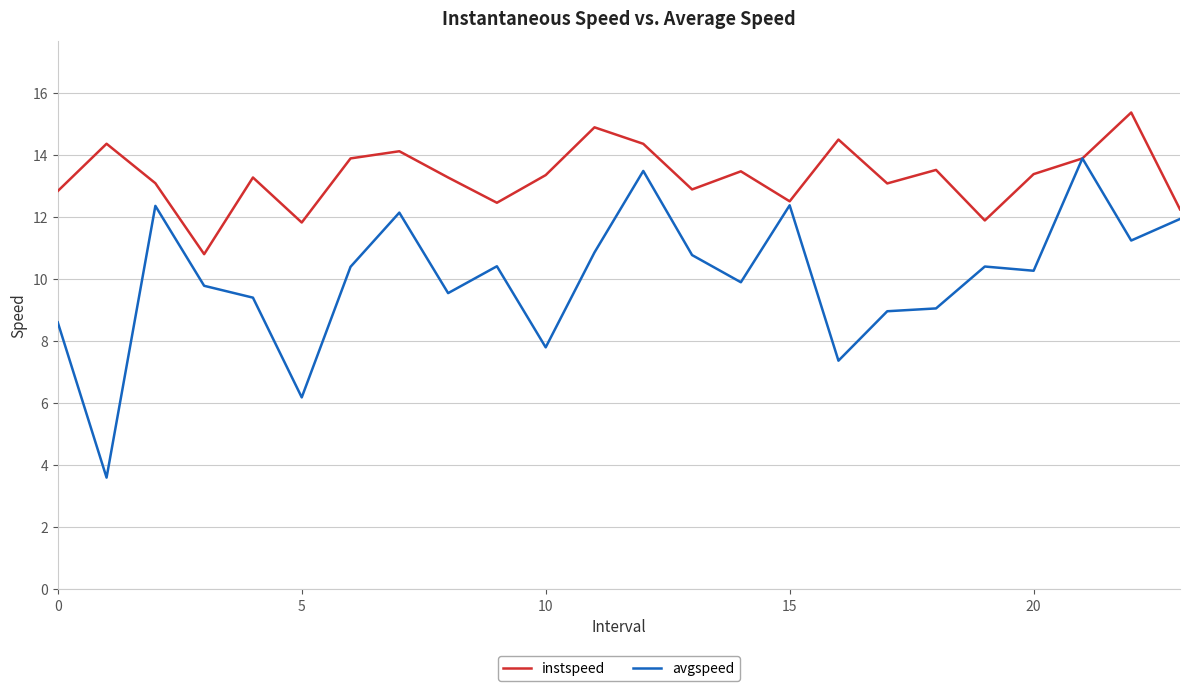

List the series in order of their peak value, lowest first.

avgspeed, instspeed